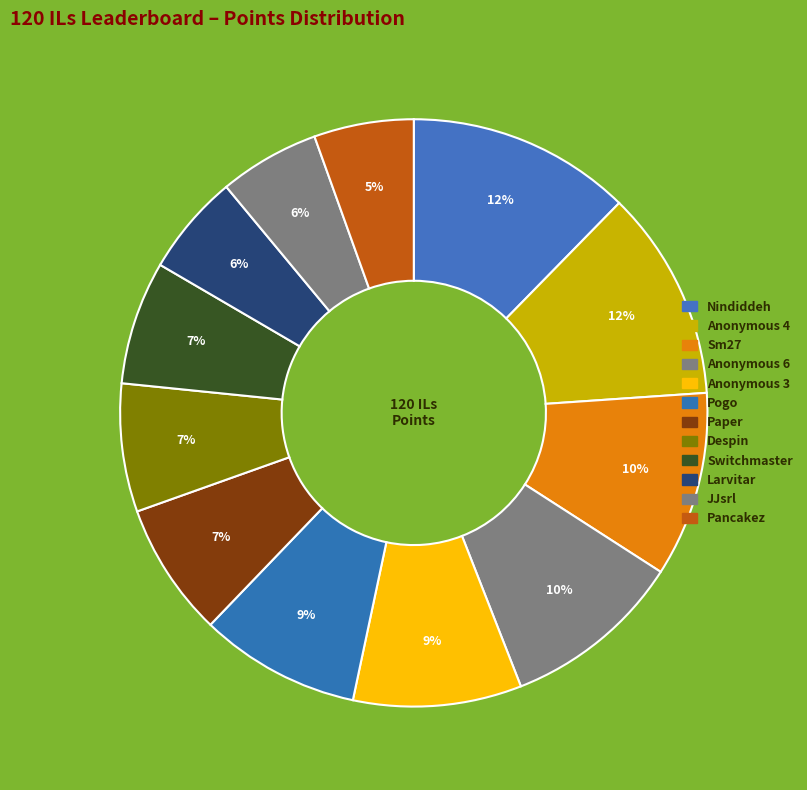

What percentage is the Sm27 slice, to the nearest percent?

10%